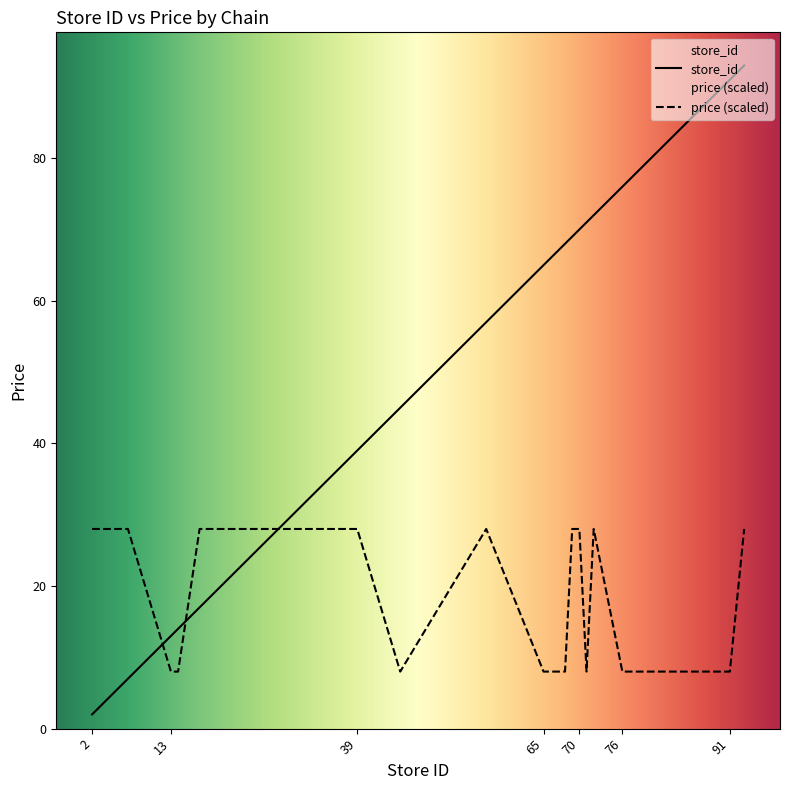

What are all the series names shown in the legend?

store_id, price